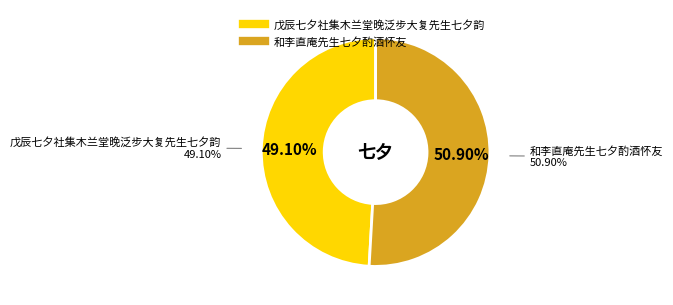

True or false: 戊辰七夕社集木兰堂晚泛步大复先生七夕韵 accounts for 49% of the total.

True